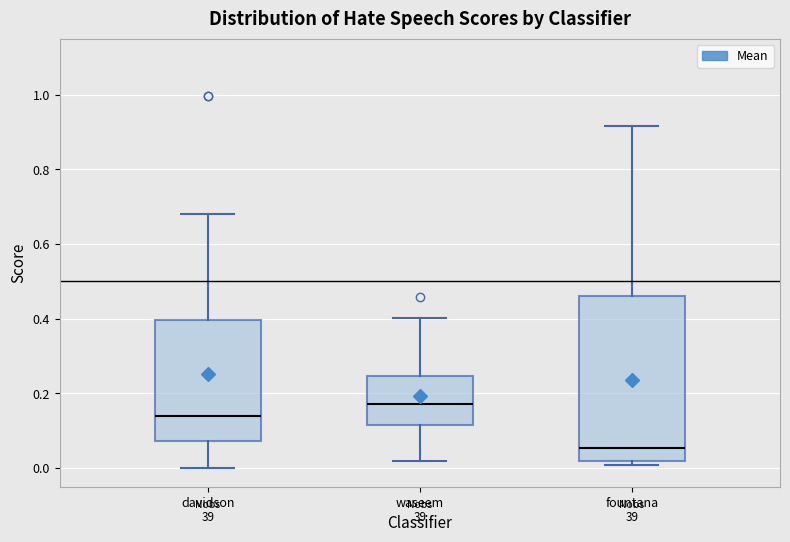

Reading left to right, transcribe this box plot: for each box, give where its median line is, the range the box spans, and where its two whiskers end, as read against the y-axis. The values are not printed on the chart, so give them approximately, as read against the axis.

davidson: median 0.14, box 0.08 to 0.40, whiskers 0.00 to 0.68
waseem: median 0.18, box 0.12 to 0.24, whiskers 0.02 to 0.40
fountana: median 0.06, box 0.02 to 0.46, whiskers 0.00 to 0.92